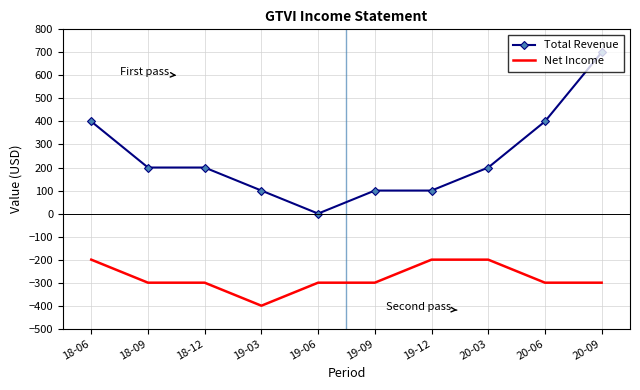

Rank the series at 18-12 from highest to lowest value.

Total Revenue, Net Income